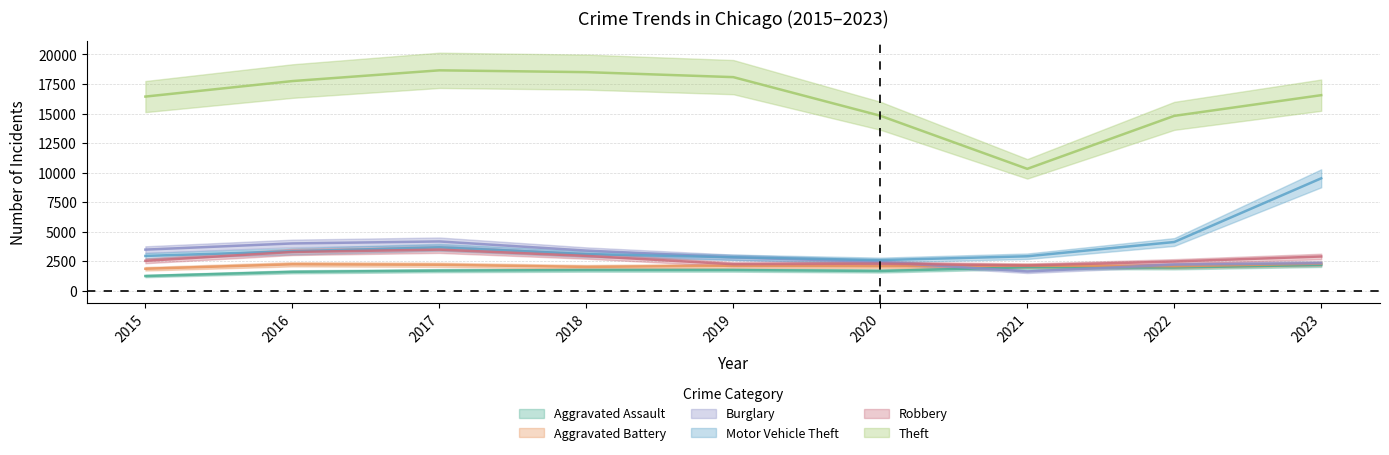

At which label does Theft reach its minimum?

2021